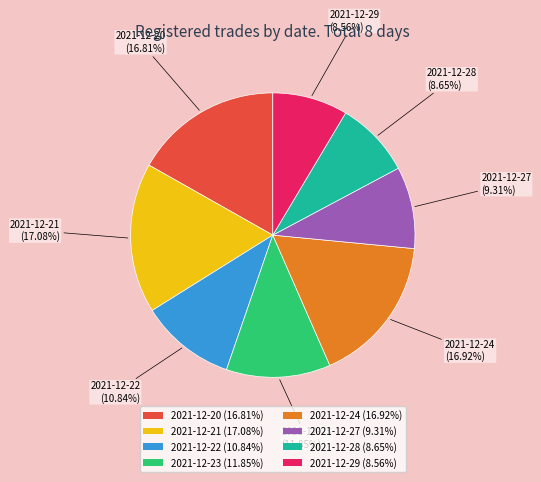

Count the number of slices in the pie.

8